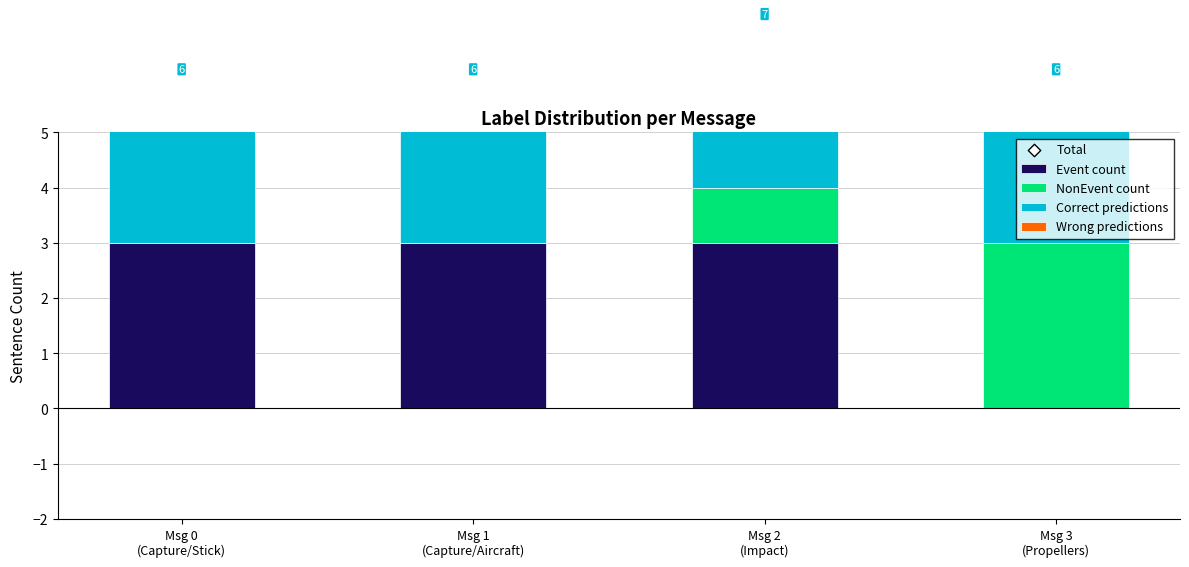

Is the value of Wrong predictions at Msg 0
(Capture/Stick) greater than the value of Correct predictions at Msg 3
(Propellers)?

No